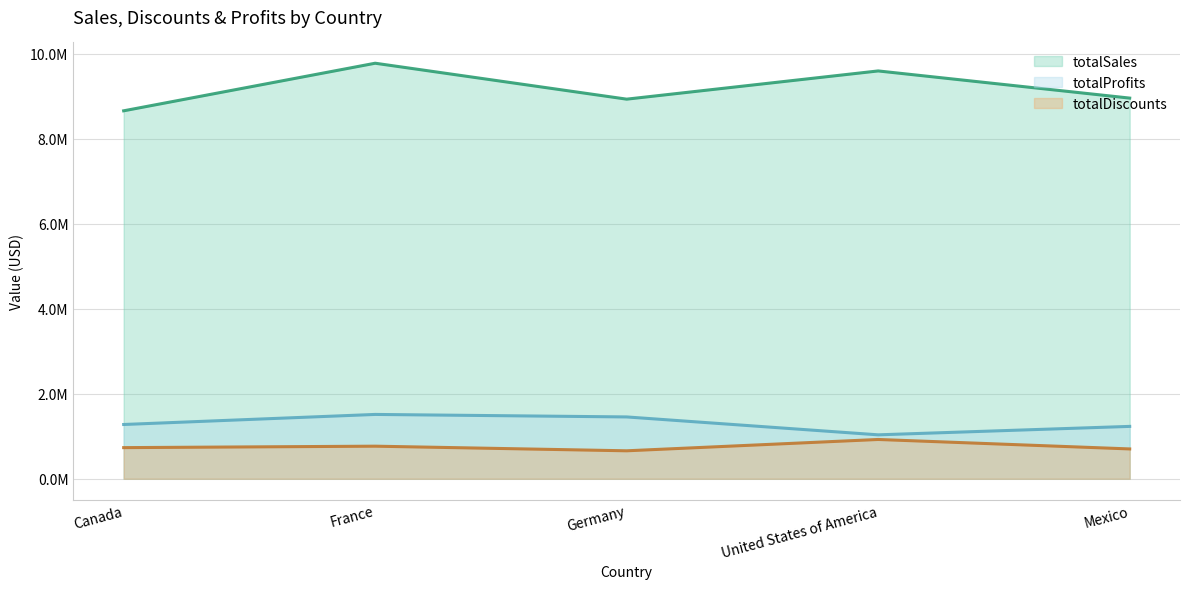

What is the value of the totalSales point at the 2nd from the left?

9774703.1